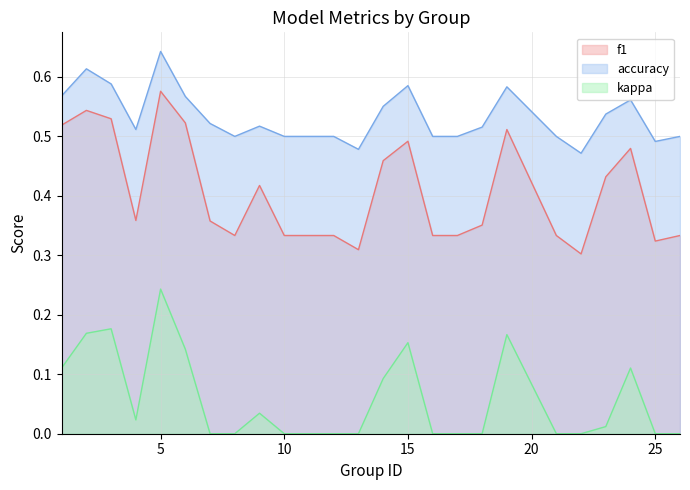

Is it true that accuracy equals 0.2 at 5?

False